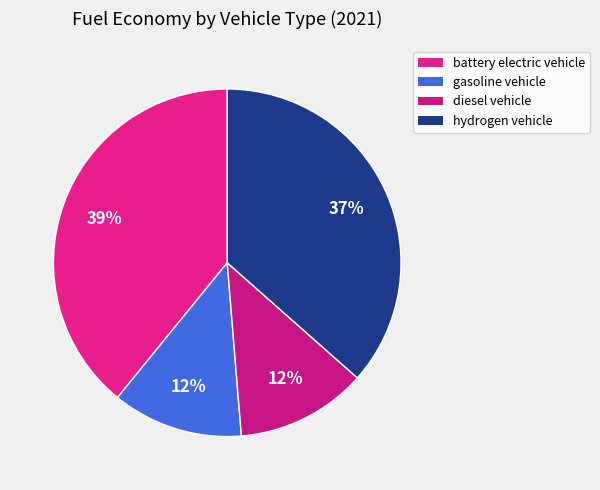

Count the number of slices in the pie.

4